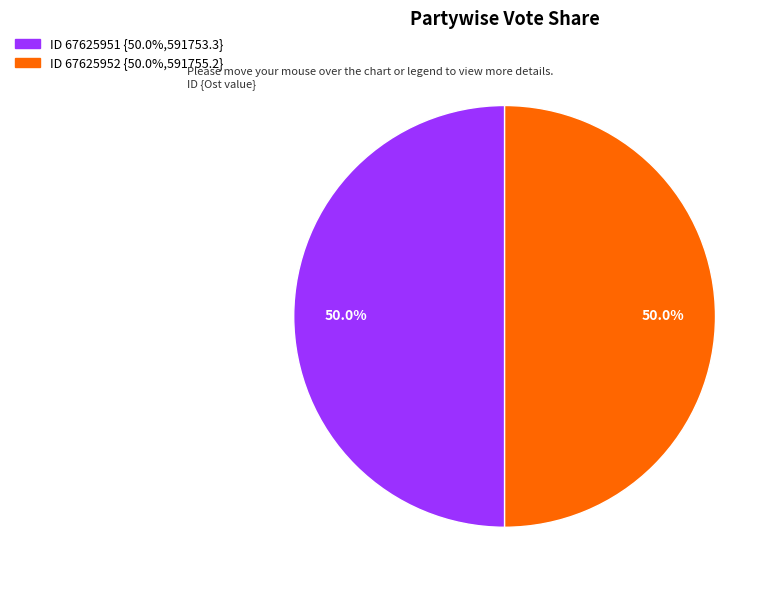

To the nearest percent, what is the average slice percentage?

50%